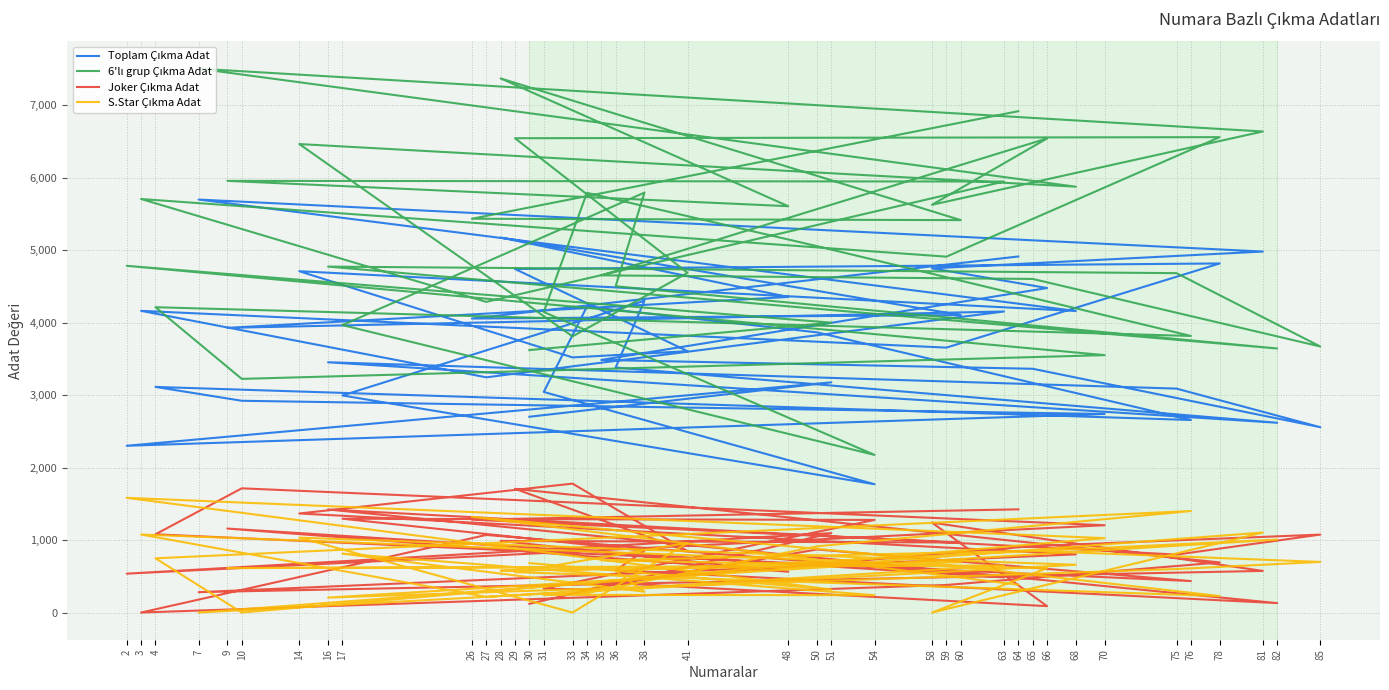

What is the average value of the 6'lı grup Çıkma Adat series?

5059.5